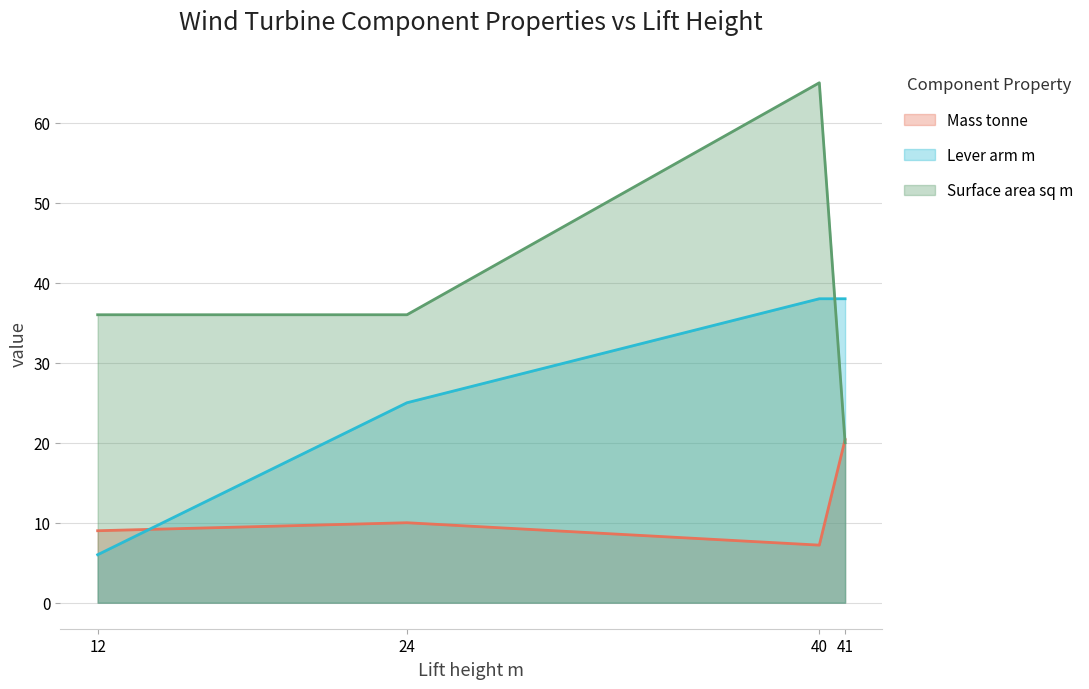

Is the value of Lever arm m at 12 greater than the value of Mass tonne at 41?

No